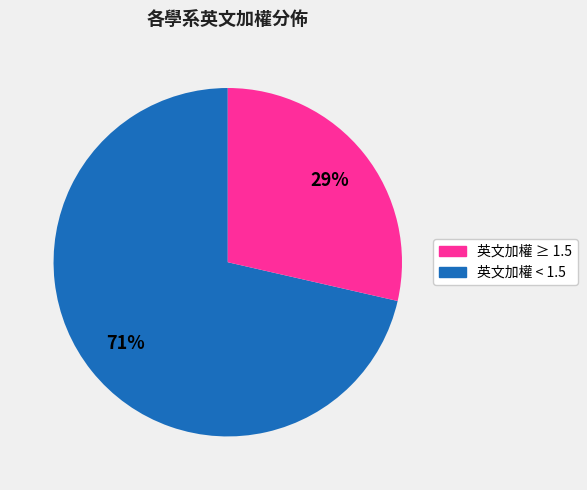

To the nearest percent, what is the average slice percentage?

50%